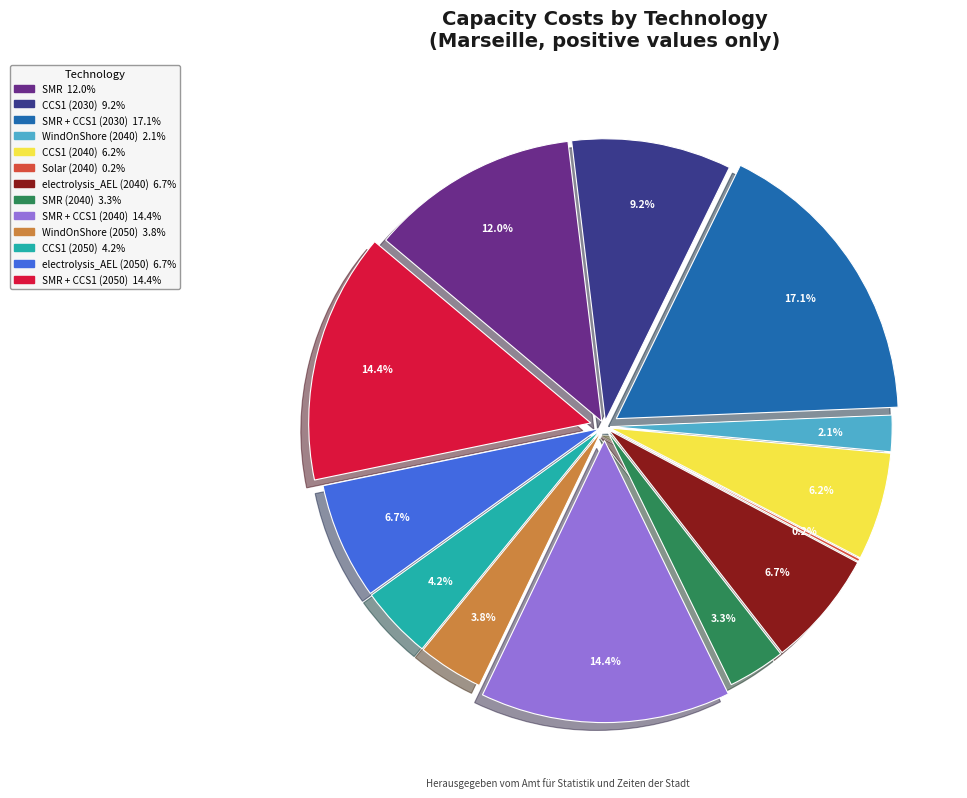

What portion of the pie excludes SMR + CCS1 (2040)?

85.6%